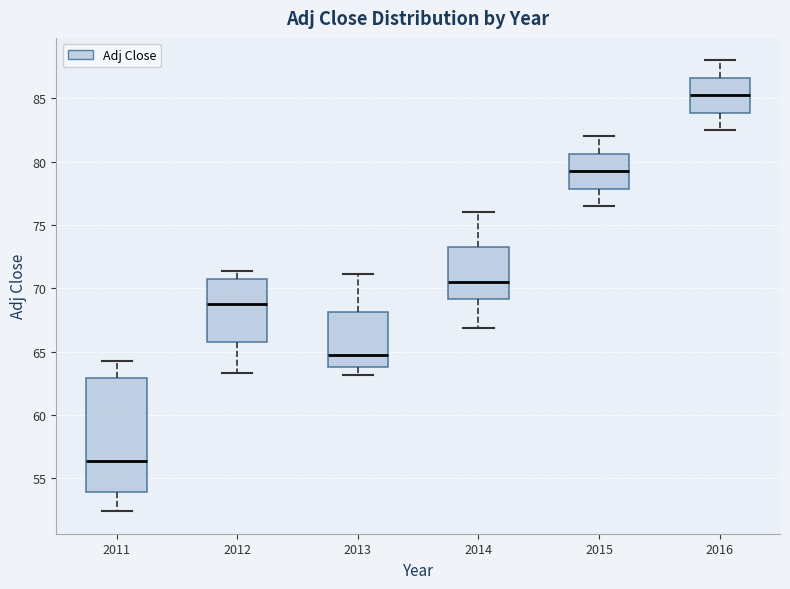

Reading left to right, transcribe this box plot: for each box, give where its median line is, the range the box spans, and where its two whiskers end, as read against the y-axis. The values are not printed on the chart, so give them approximately, as read against the axis.

2011: median 56.5, box 54.0 to 63.0, whiskers 52.5 to 64.5
2012: median 68.5, box 66.0 to 71.0, whiskers 63.5 to 71.5
2013: median 65.0, box 64.0 to 68.0, whiskers 63.0 to 71.0
2014: median 70.5, box 69.0 to 73.5, whiskers 67.0 to 76.0
2015: median 79.5, box 78.0 to 80.5, whiskers 76.5 to 82.0
2016: median 85.5, box 84.0 to 86.5, whiskers 82.5 to 88.0